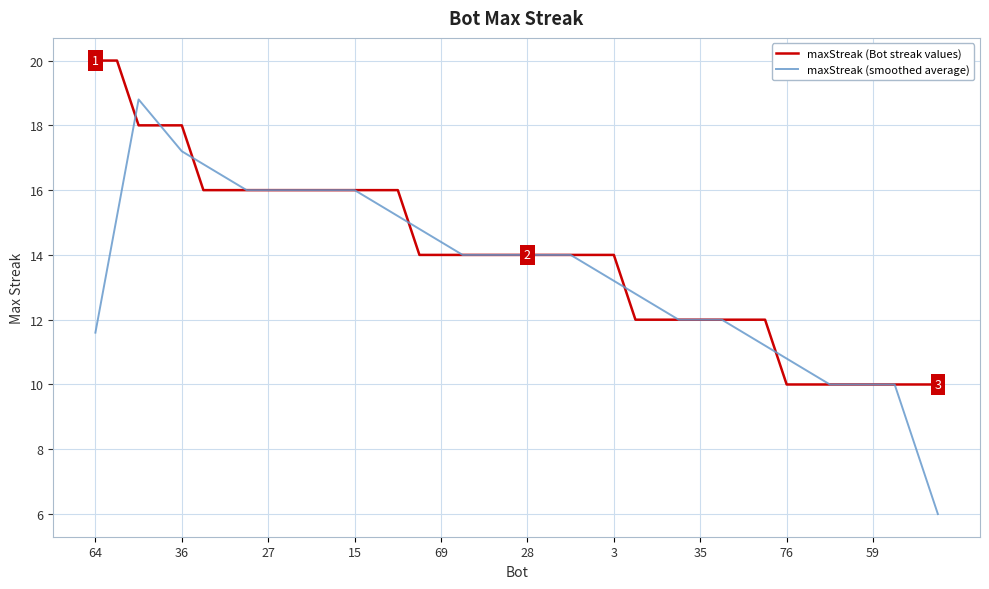

Which series has the widest spread of values?

maxStreak (smoothed average)